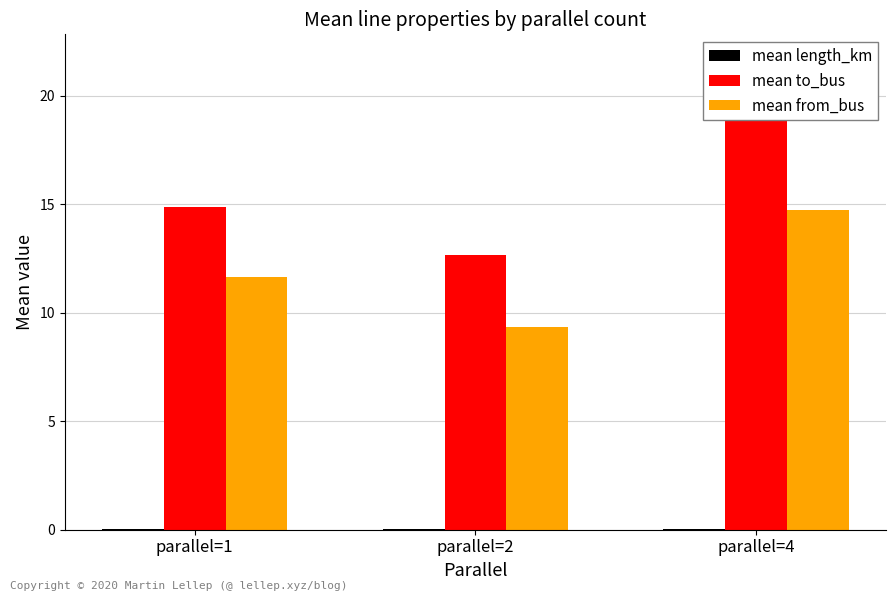

What is the value of the mean from_bus bar at the 2nd from the left?

9.3